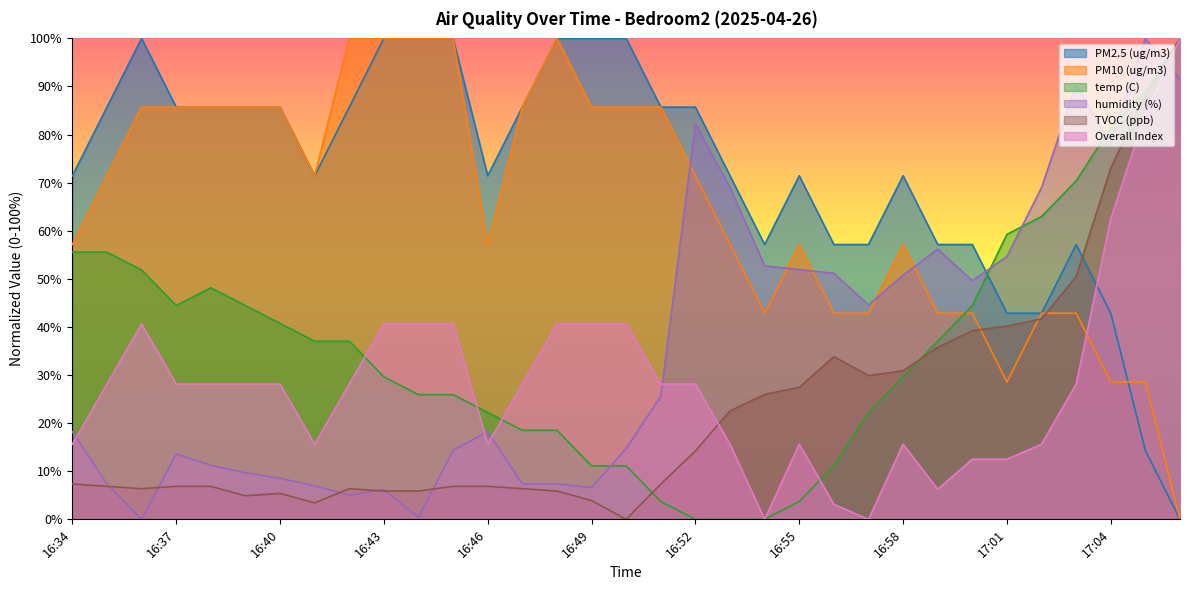

Where is temp (C) nearest to the value 50?

16:36